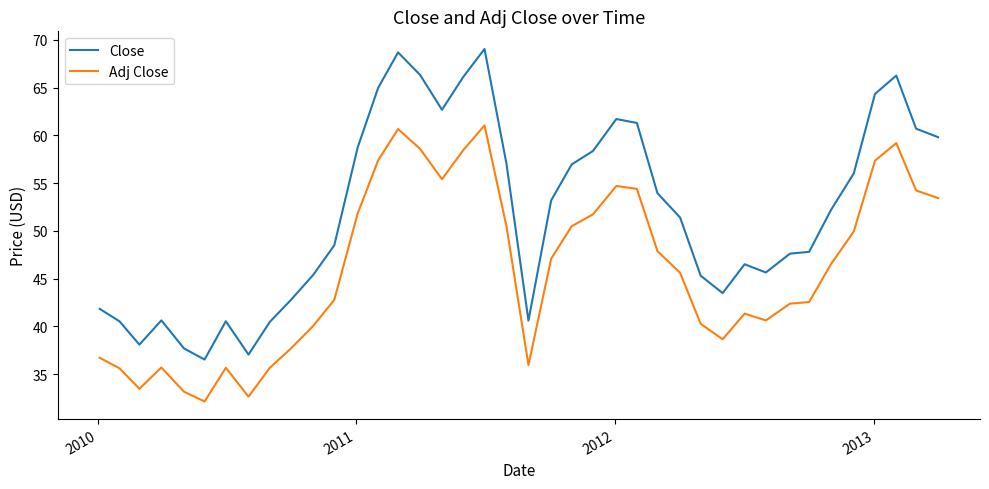

List the series in order of their overall mean, highest first.

Close, Adj Close